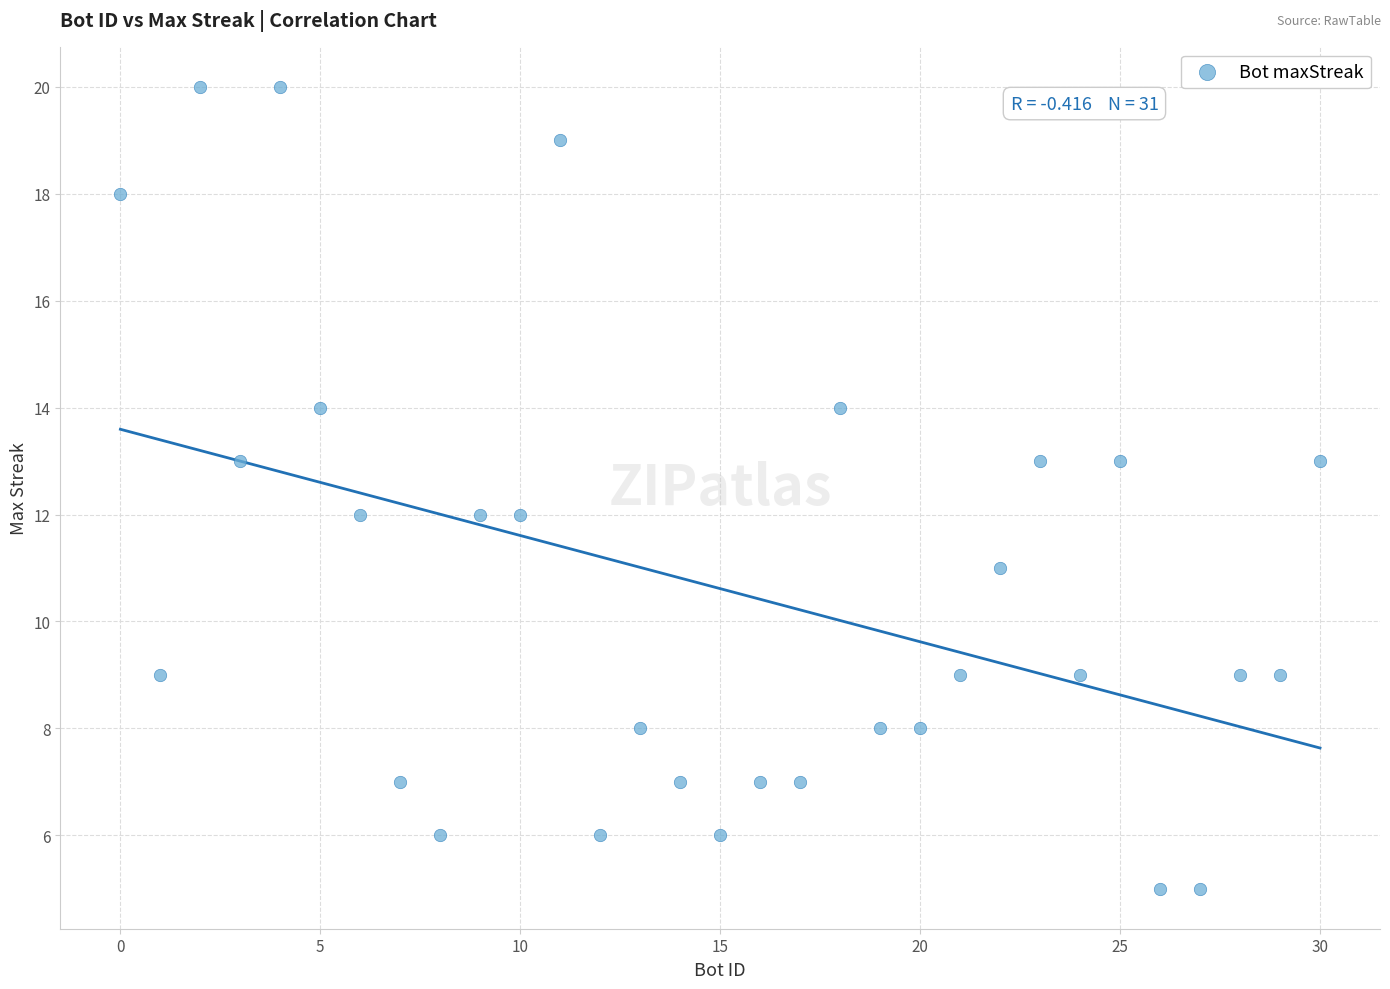

What is the range of X values (max minus min)?

30